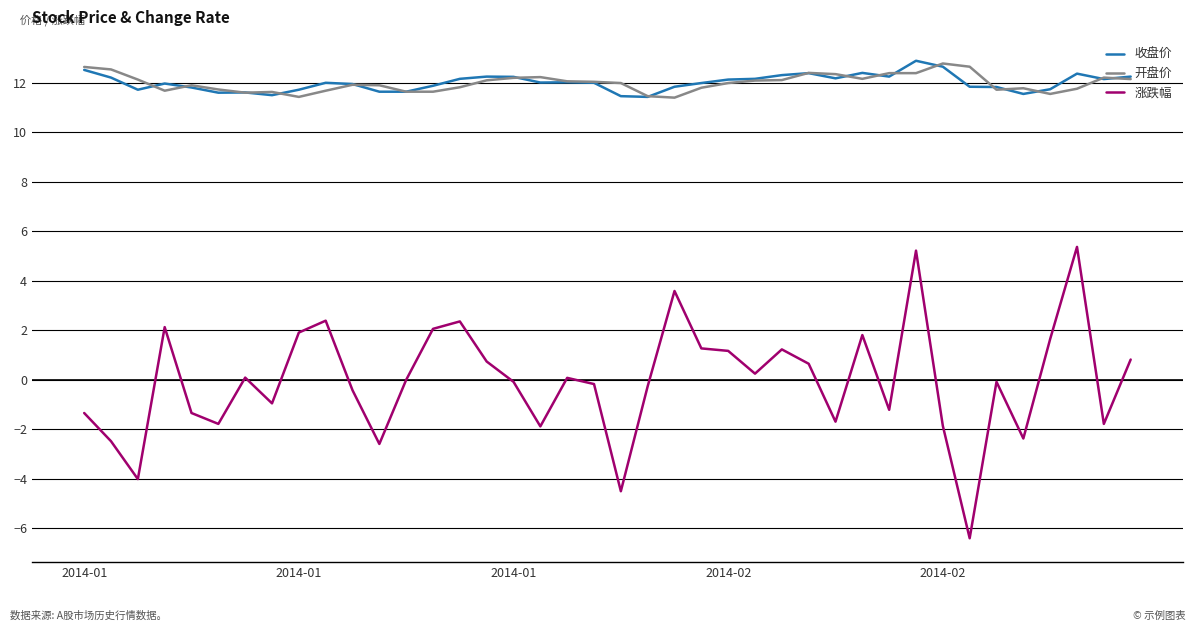

What is the average value of the 涨跌幅 series?

-0.1